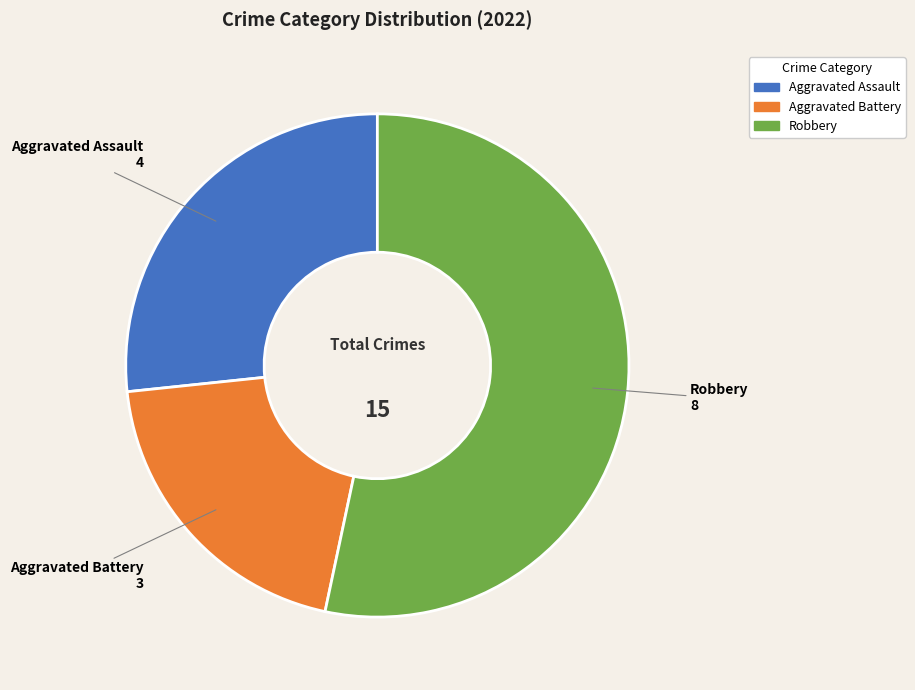

Is there a majority slice in this chart?

Yes